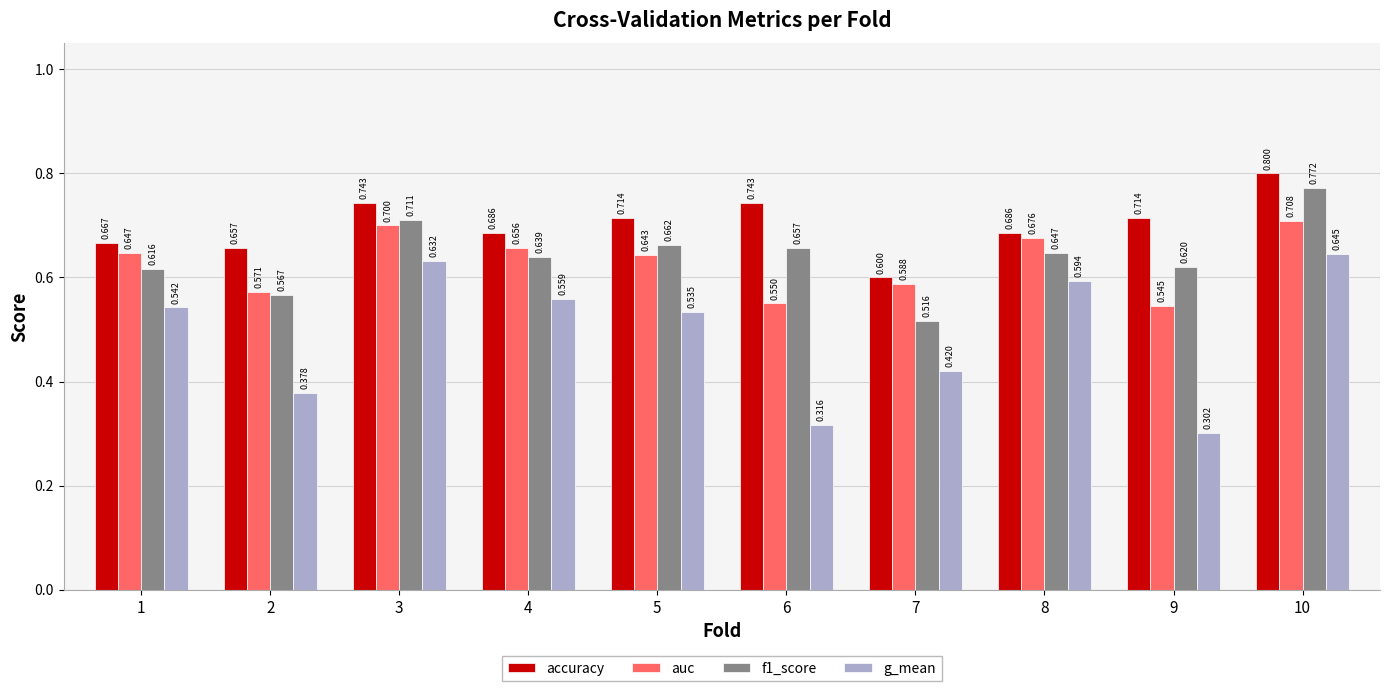

Which series has the largest total across all categories?

accuracy